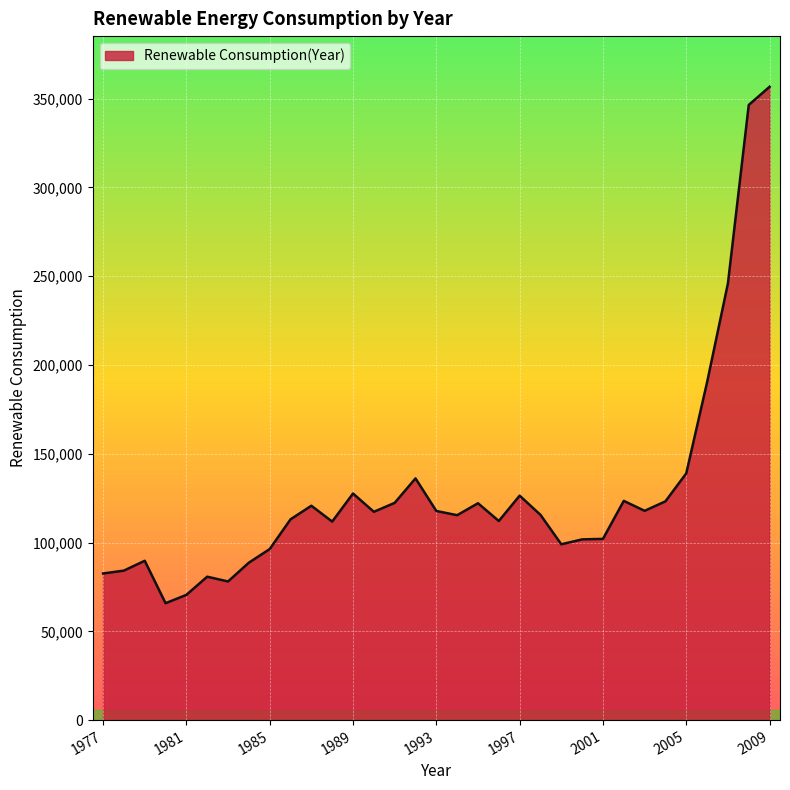

What is the minimum value shown in the chart?

65818.7